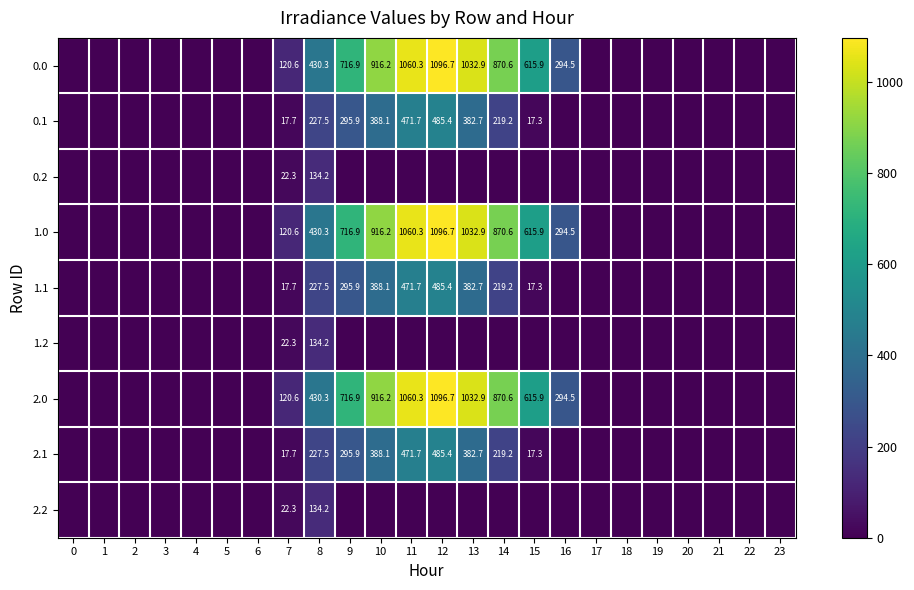

True or false: 1.1 has a value of 388.1 at 10.

True